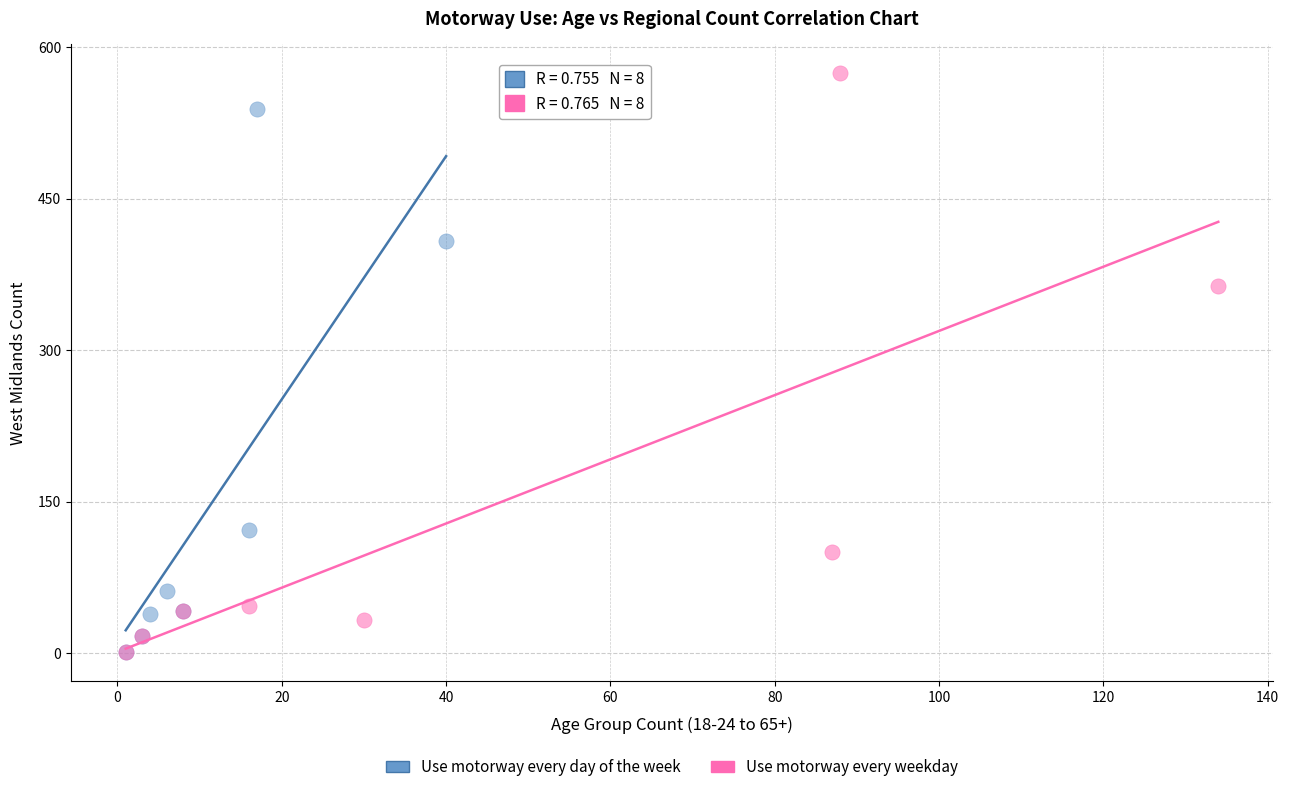

Which series has the largest Y range (max minus min)?

Use motorway every weekday